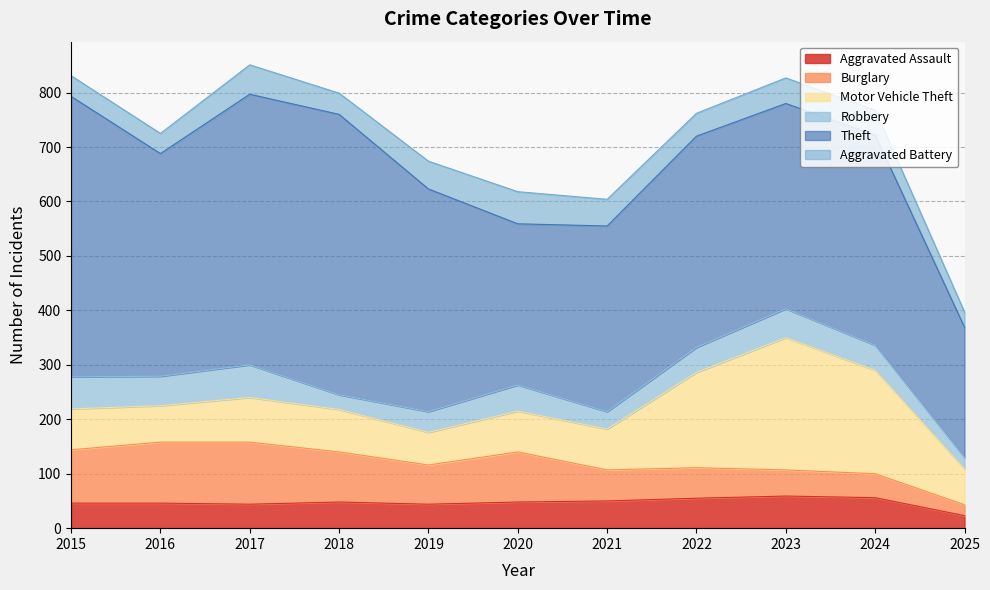

The value of Motor Vehicle Theft at 2016 is 67. True or false?

True